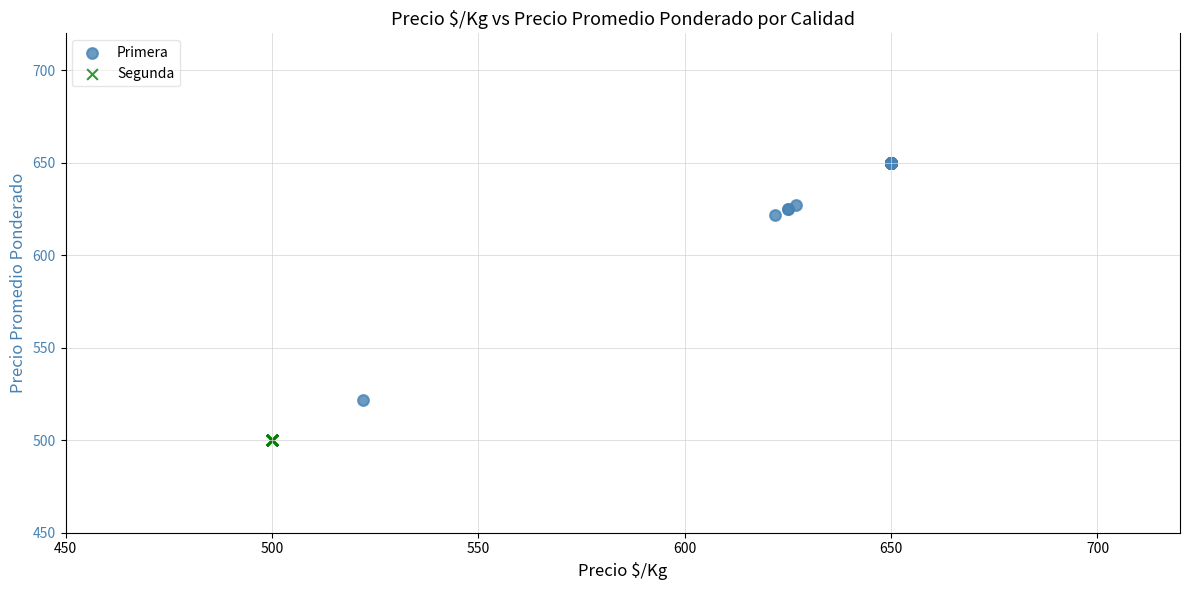

Which series reaches the minimum Y coordinate?

Segunda